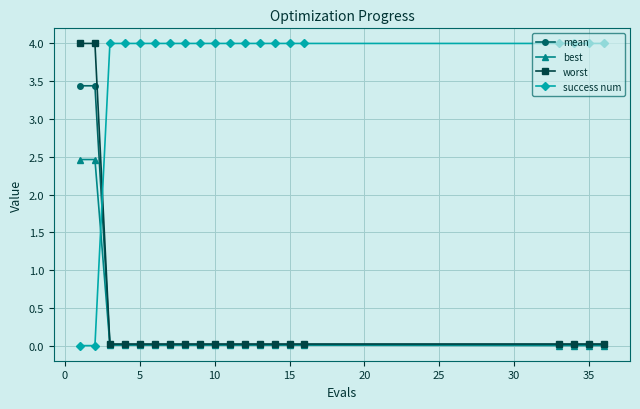

What is the maximum value for success num?

4.0